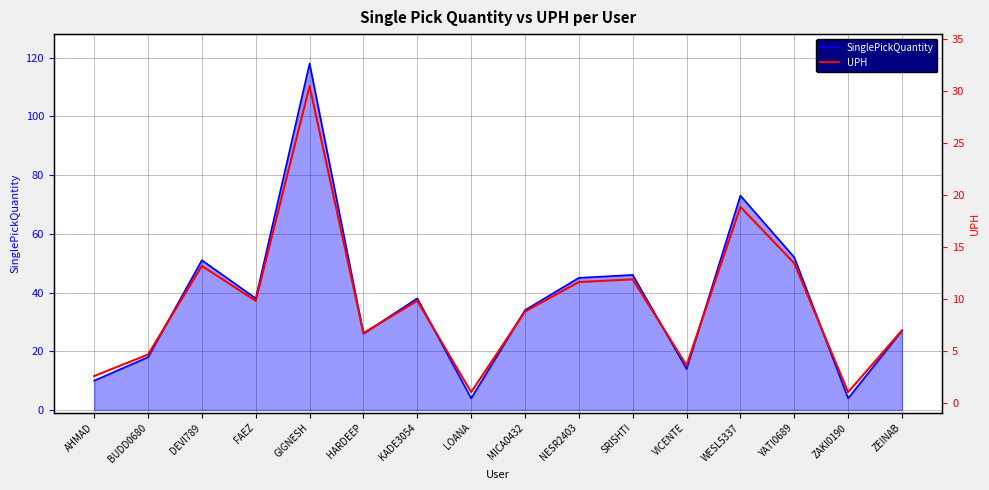

Reading right to left, what are all the values shown in this chart?

SinglePickQuantity: ZEINAB=27.0	ZAKI0190=4.0	YATI0689=52.0	WESL5337=73.0	VICENTE=14.0	SRISHTI=46.0	NESR2403=45.0	MICA0432=34.0	LOANA=4.0	KADE3054=38.0	HARDEEP=26.0	GIGNESH=118.0	FAEZ=38.0	DEVI789=51.0	BUDD0680=18.0	AHMAD=10.0
UPH: ZEINAB=7.0	ZAKI0190=1.0	YATI0689=13.4	WESL5337=18.9	VICENTE=3.6	SRISHTI=11.9	NESR2403=11.6	MICA0432=8.8	LOANA=1.0	KADE3054=9.8	HARDEEP=6.7	GIGNESH=30.5	FAEZ=9.8	DEVI789=13.2	BUDD0680=4.7	AHMAD=2.6